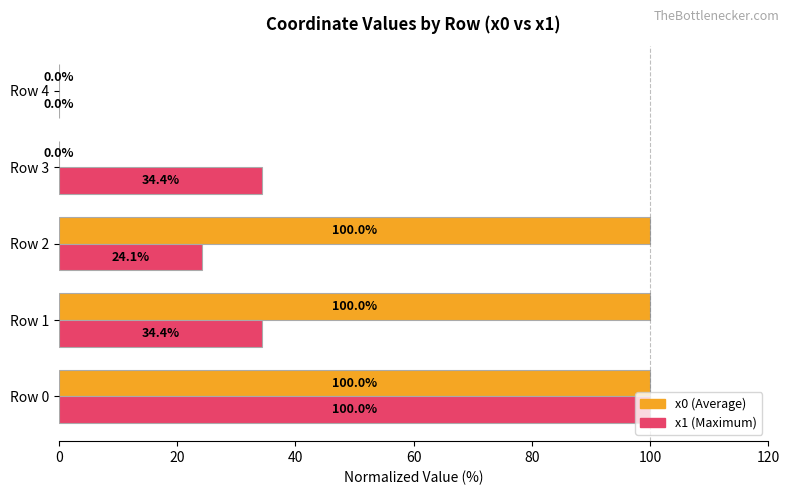

What is the greatest value displayed?

100.0